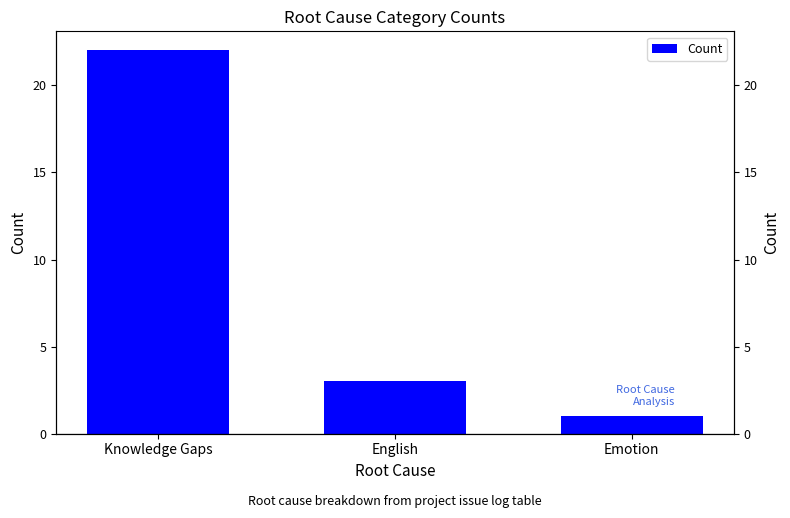

At which category does the chart reach its peak across all series?

Knowledge Gaps